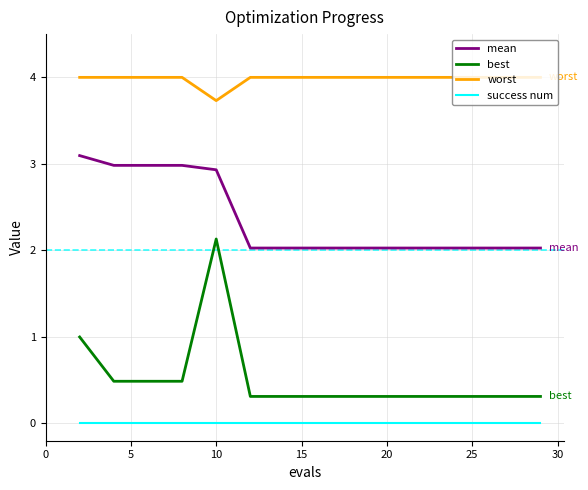

How many lines are shown in the chart?

4